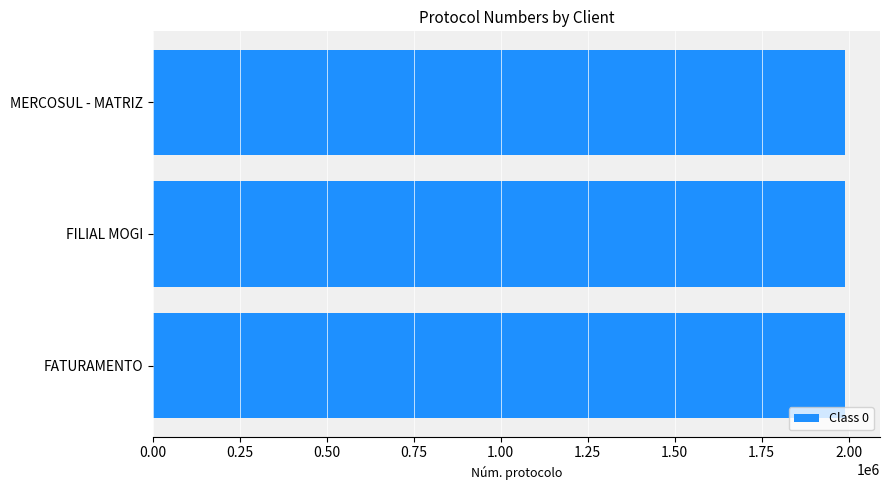

What is the difference between the second highest and minimum values?

12